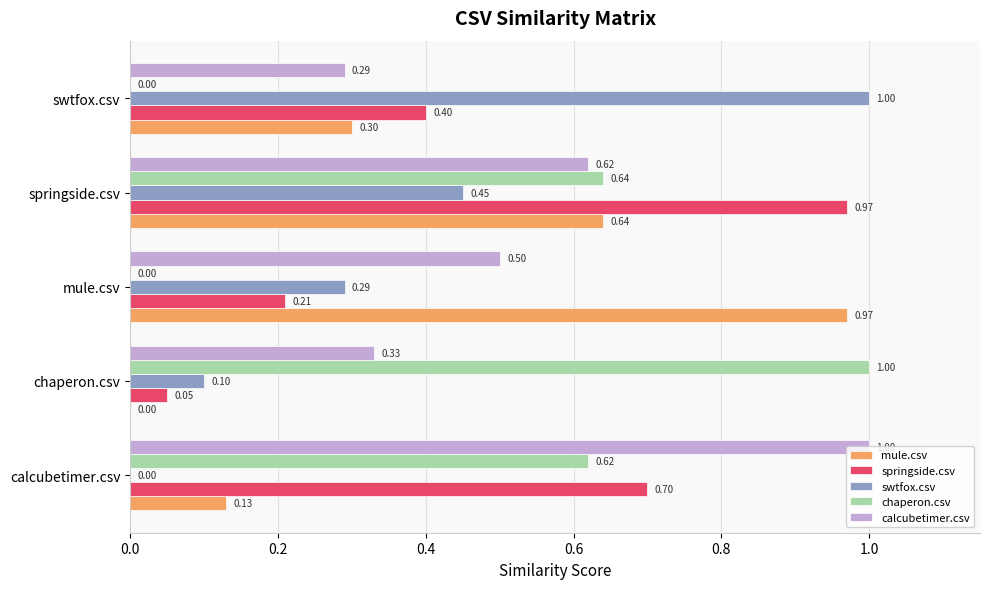

At which label is springside.csv closest to 0?

chaperon.csv